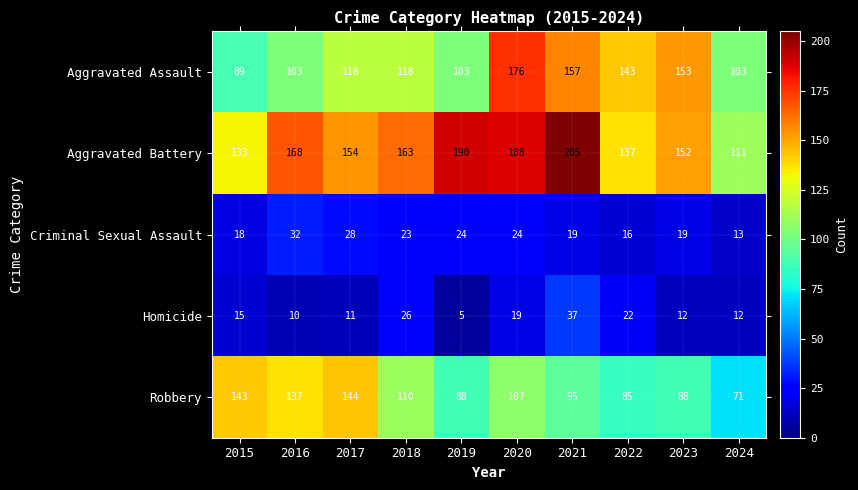

At which category does the chart reach its minimum across all series?

2019